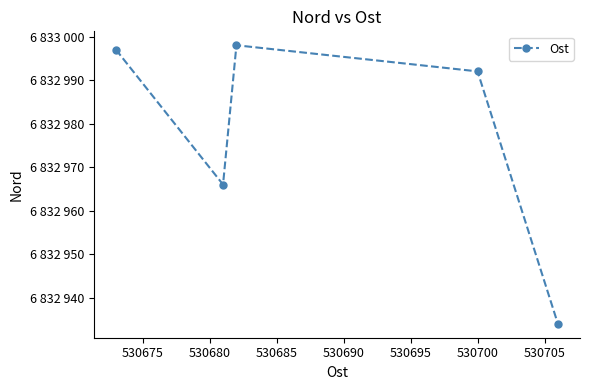

Is this an area chart (filled region under the line)?

No